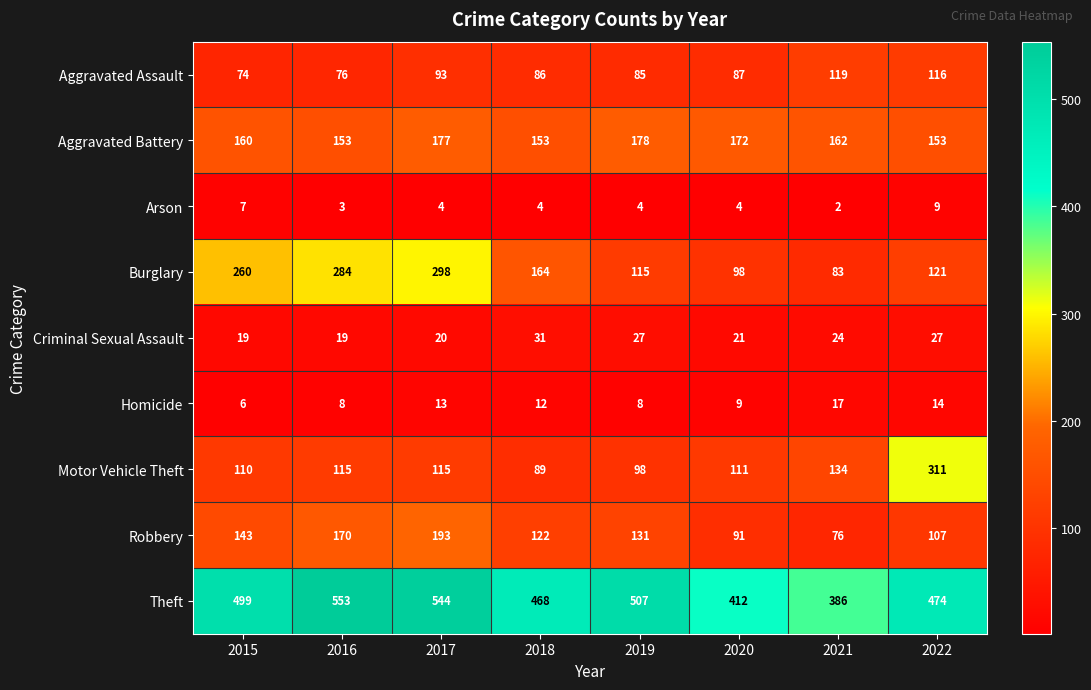

What is the total value across all series at 2017?

1457